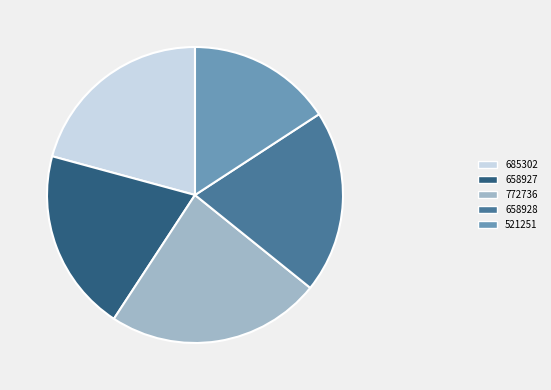

Which has a higher value, 685302 or 658928?

685302